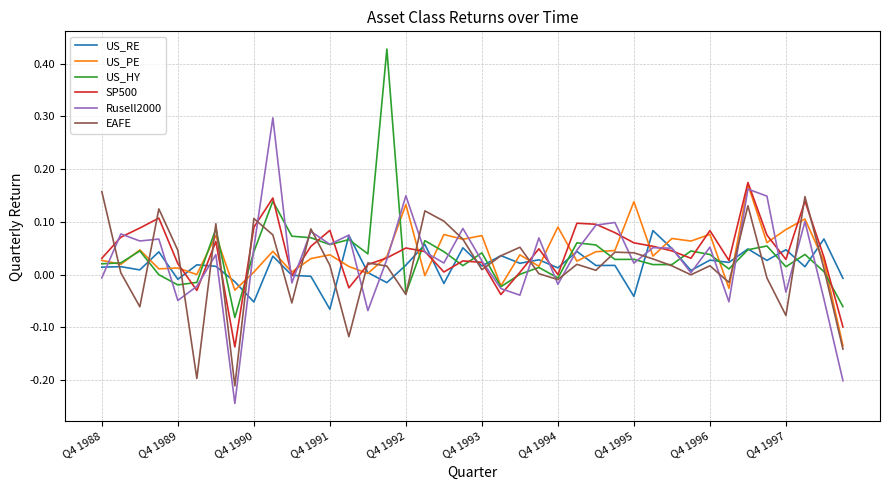

Which series has the widest spread of values?

Rusell2000